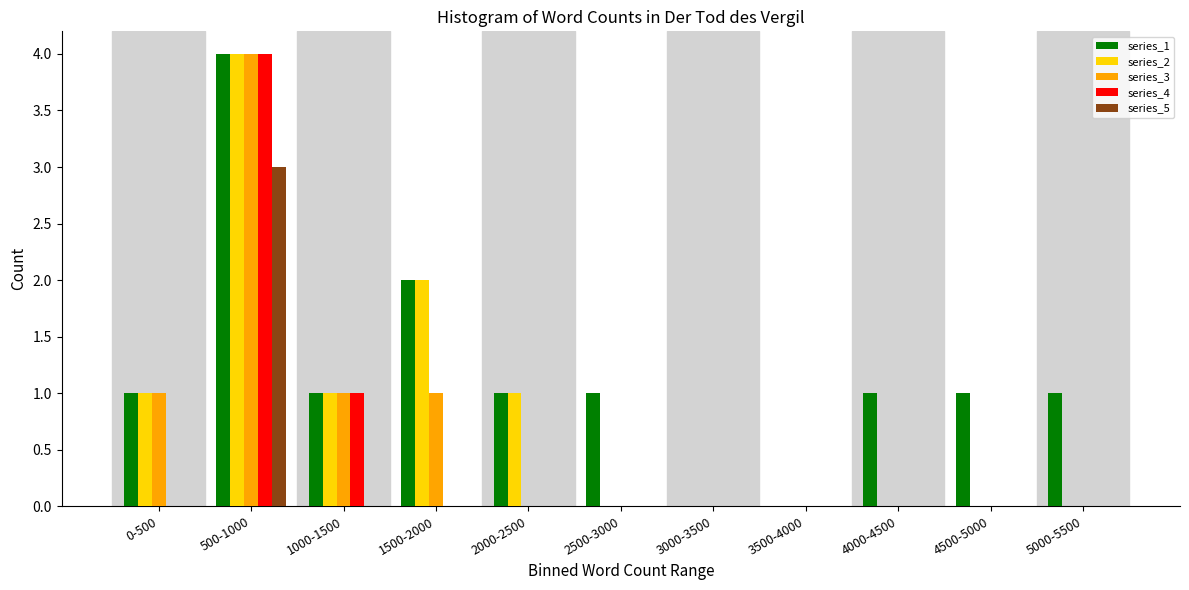

Between 0-500 and 2000-2500, which series saw the biggest shift?

series_3